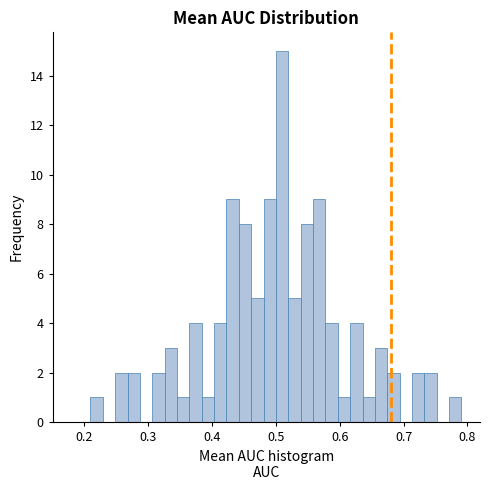

Read against the x-axis, roughly where is the centre of the tallest bar?

0.51